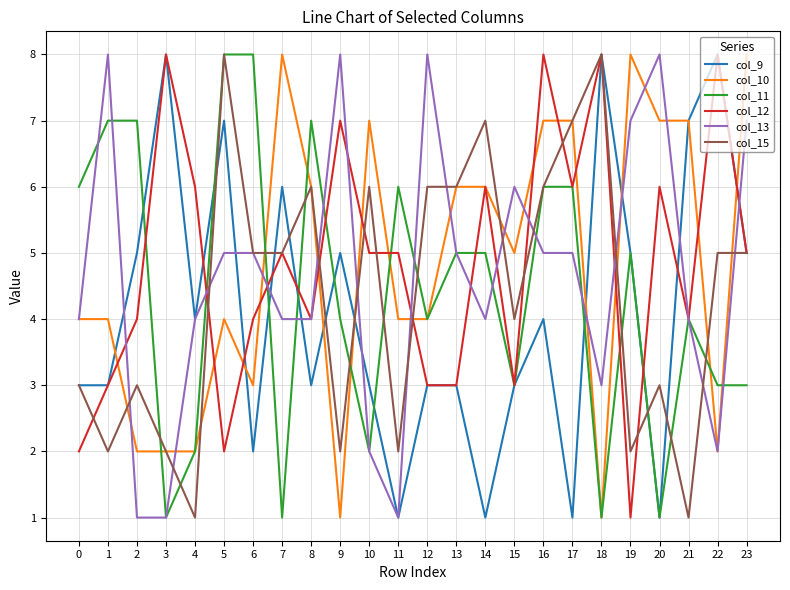

Between 1 and 11, which series saw the biggest shift?

col_13